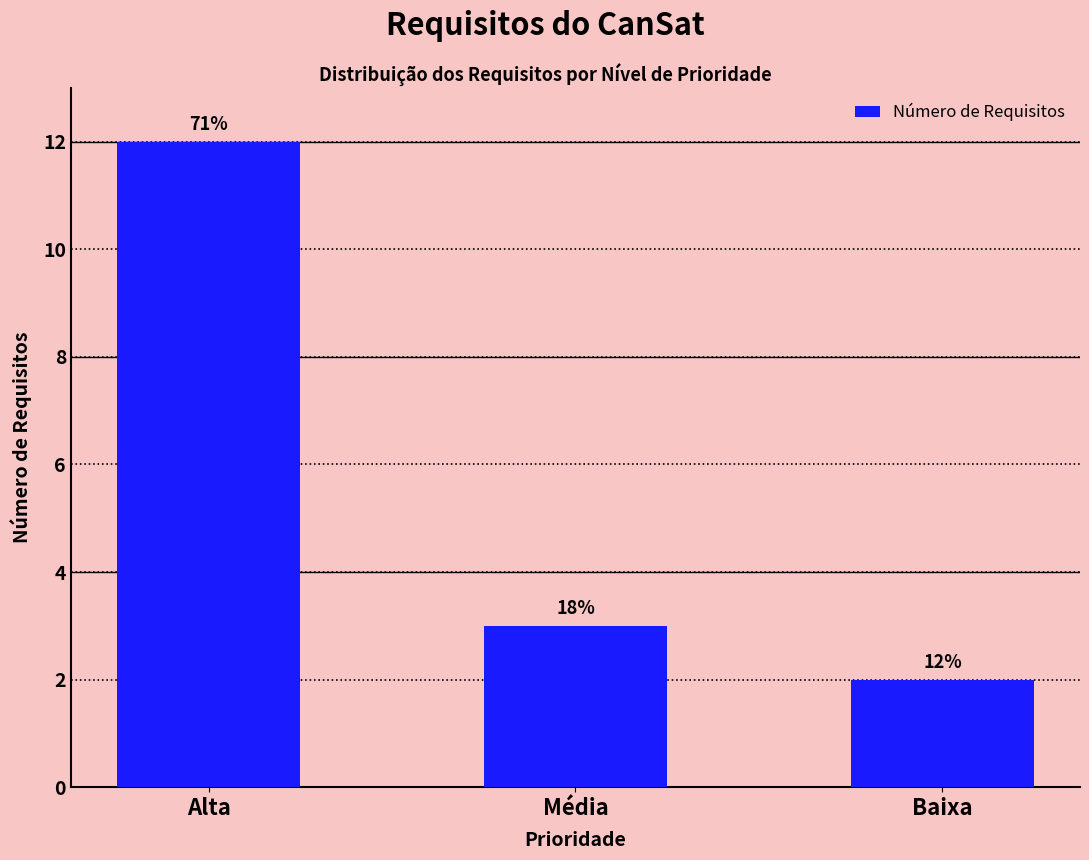

True or false: the data shows 1 at Média.

False